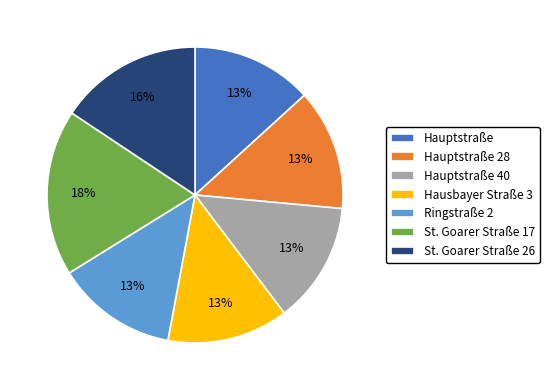

True or false: Ringstraße 2 accounts for 13% of the total.

True